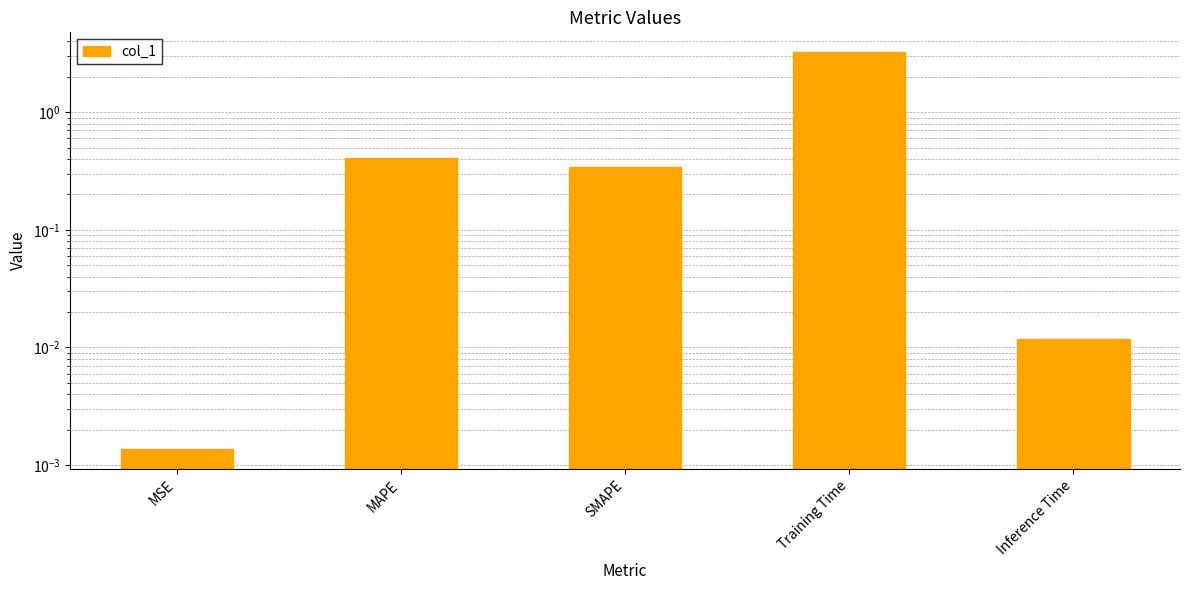

Reading right to left, transcribe all the data shown in this chart.

0.0	3.2	0.3	0.4	0.0